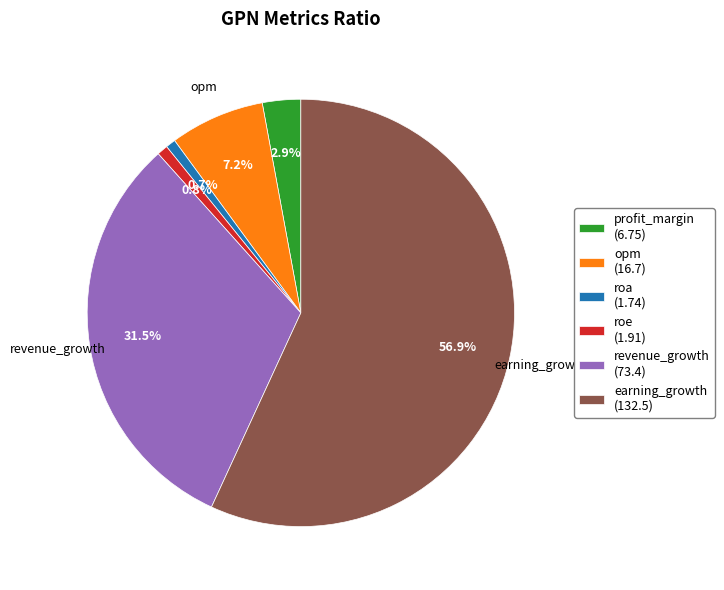

To the nearest percent, what is the average slice percentage?

17%